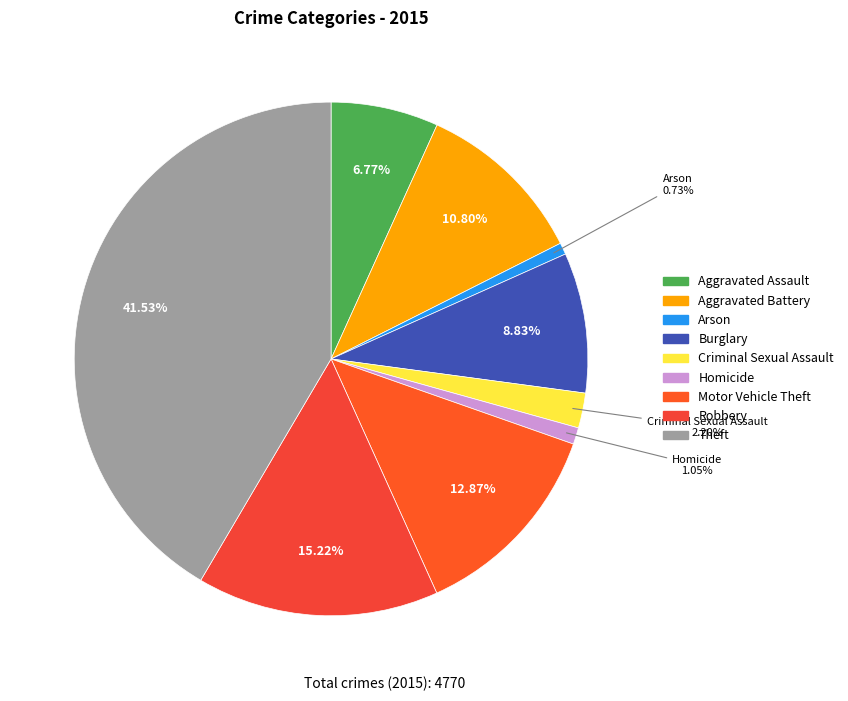

Does any single category account for the majority?

No